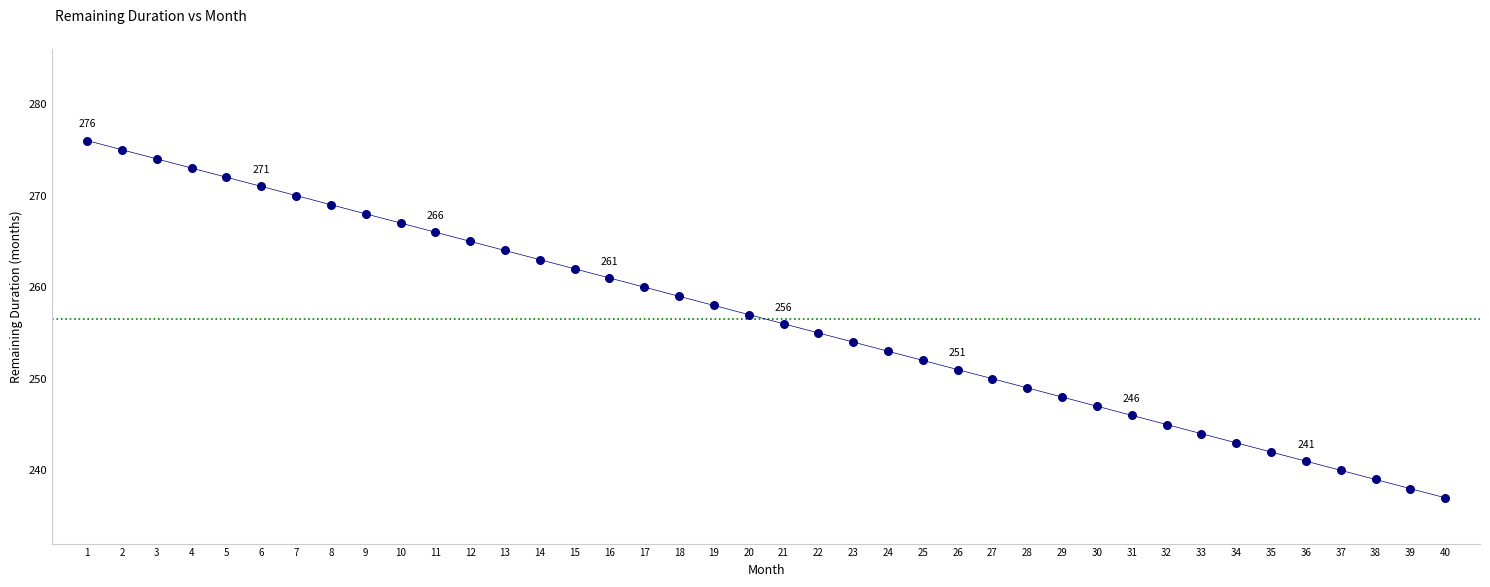

What is the range of X values (max minus min)?

39